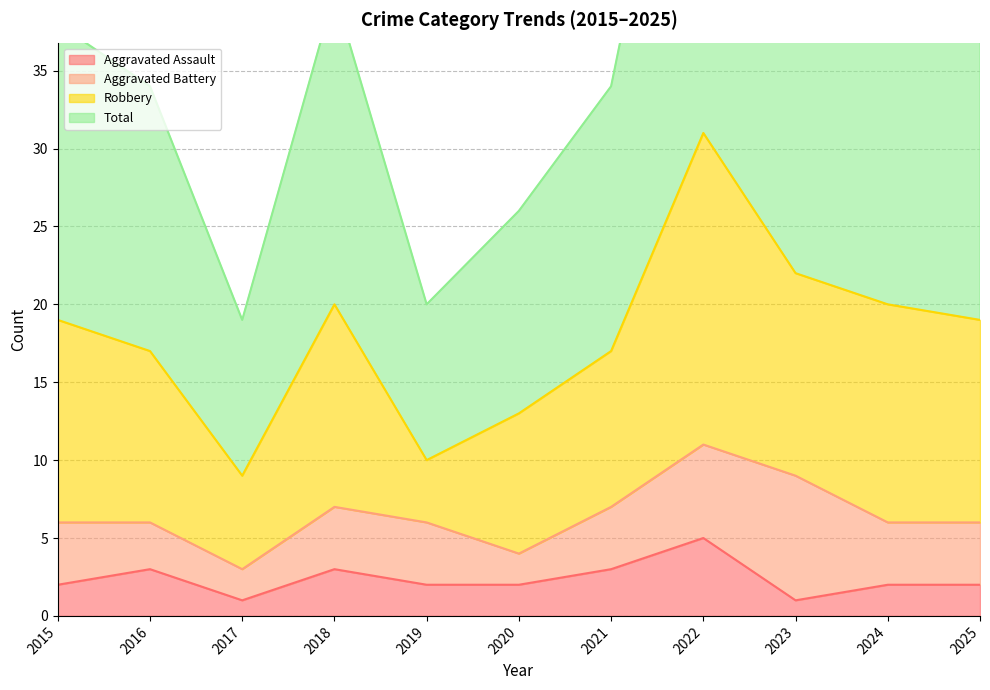

What is the maximum value for Aggravated Assault?

5